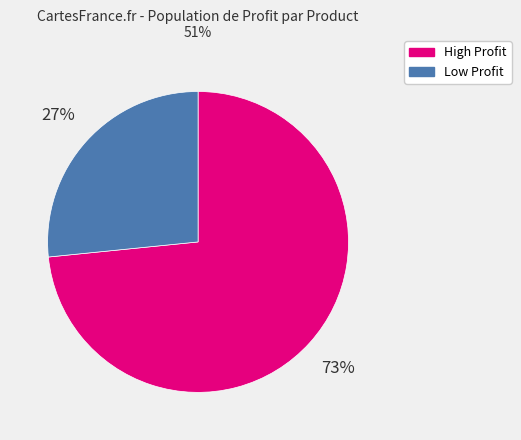

Is there any slice that represents more than half of the pie?

Yes